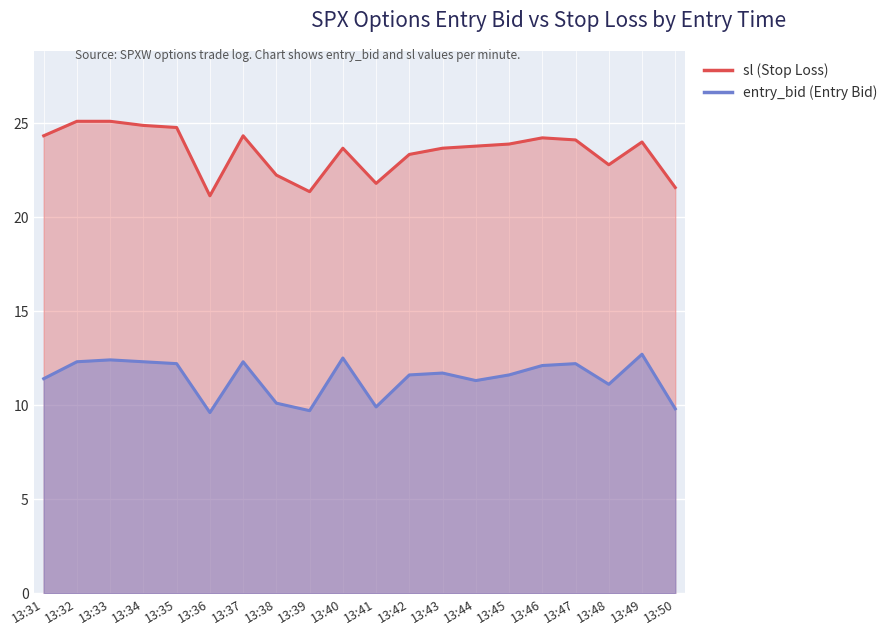

What is the average value of the entry_bid series?

11.4